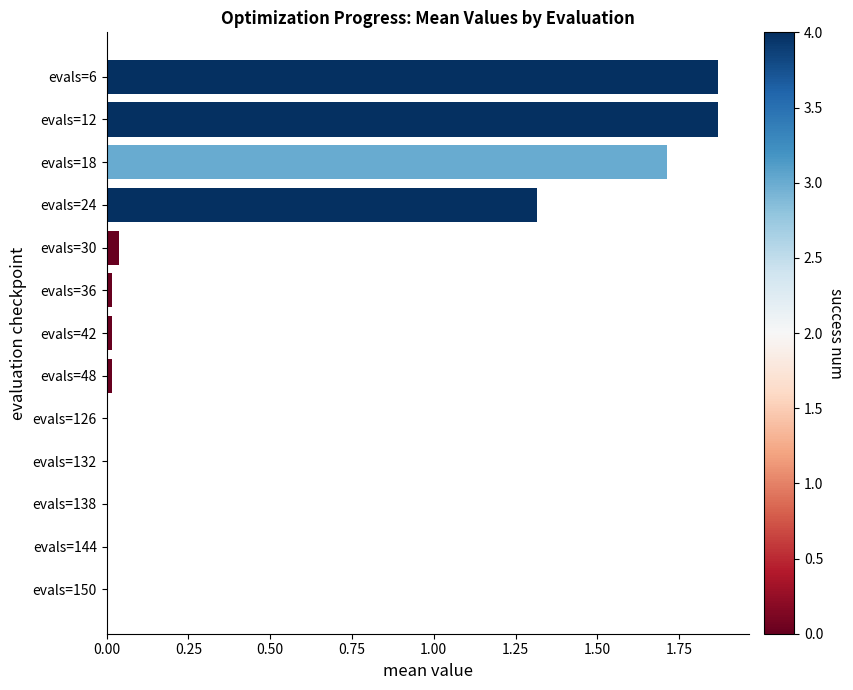

What is the sum of all values?

6.9